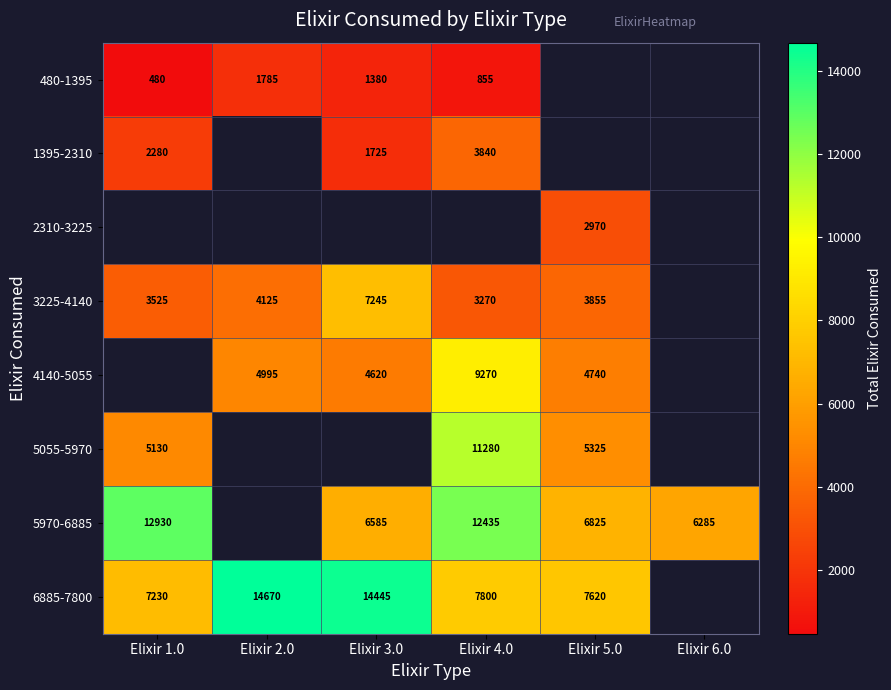

The 5970-6885 series shows 3492 at Elixir 3.0. True or false?

False